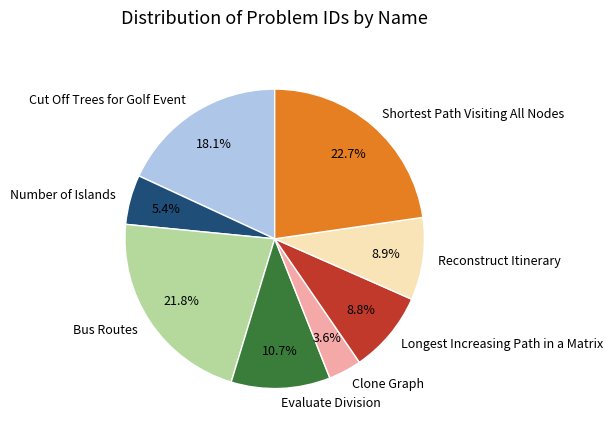

To the nearest percent, what portion does Number of Islands represent?

5%